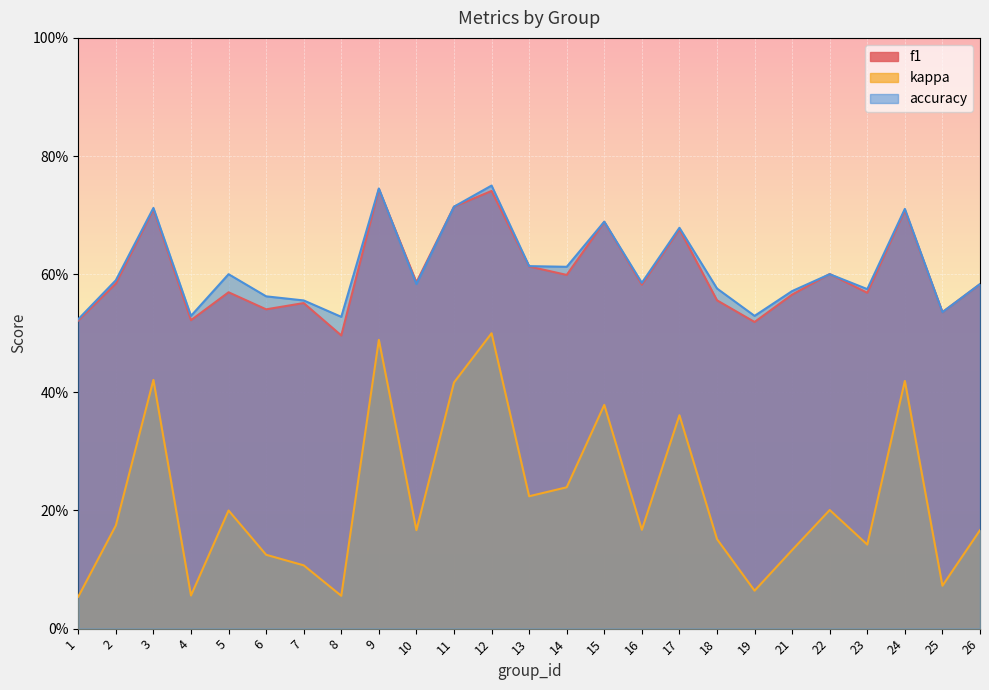

How many times do accuracy and f1 cross each other?

3